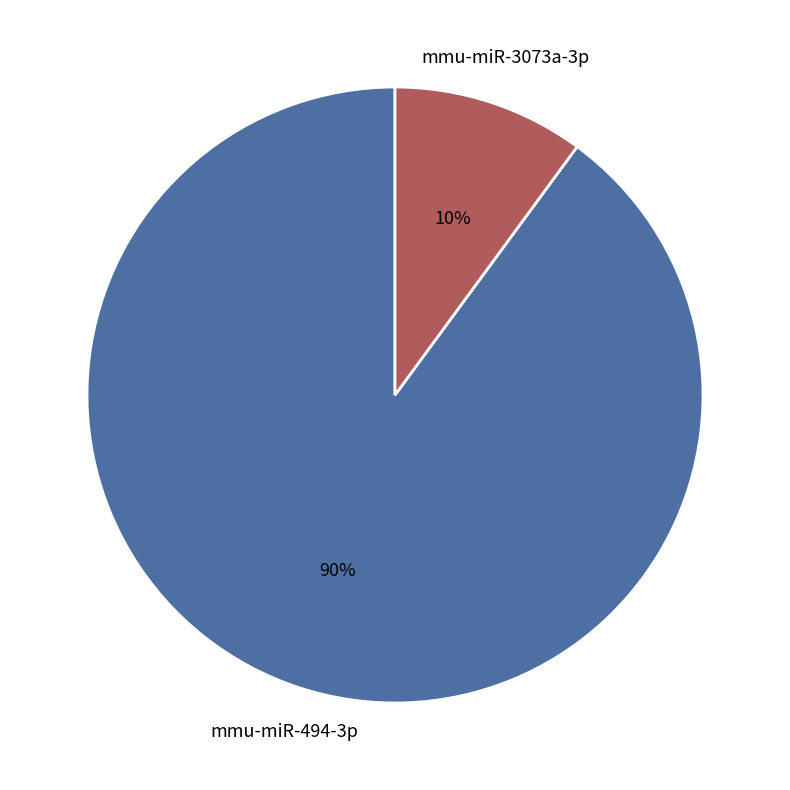

To the nearest percent, what is the difference between the mmu-miR-494-3p and mmu-miR-3073a-3p slice percentages?

80%